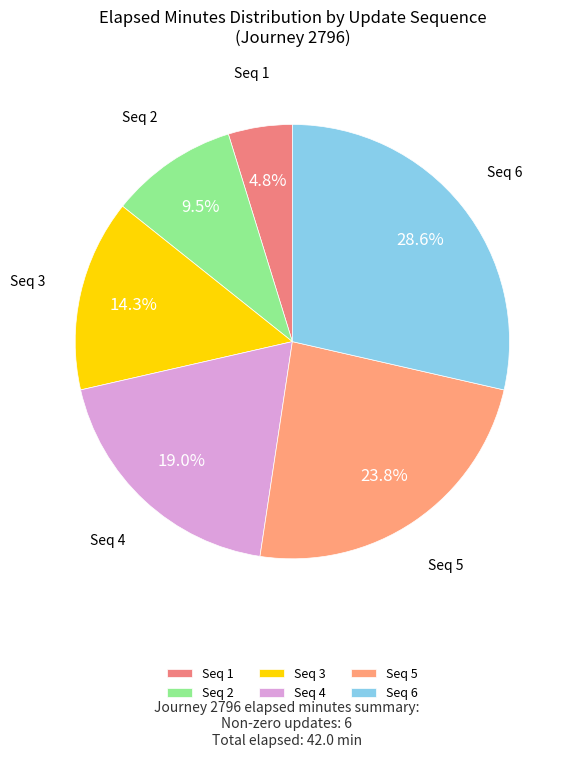

Which has a higher value, Seq 5 or Seq 4?

Seq 5